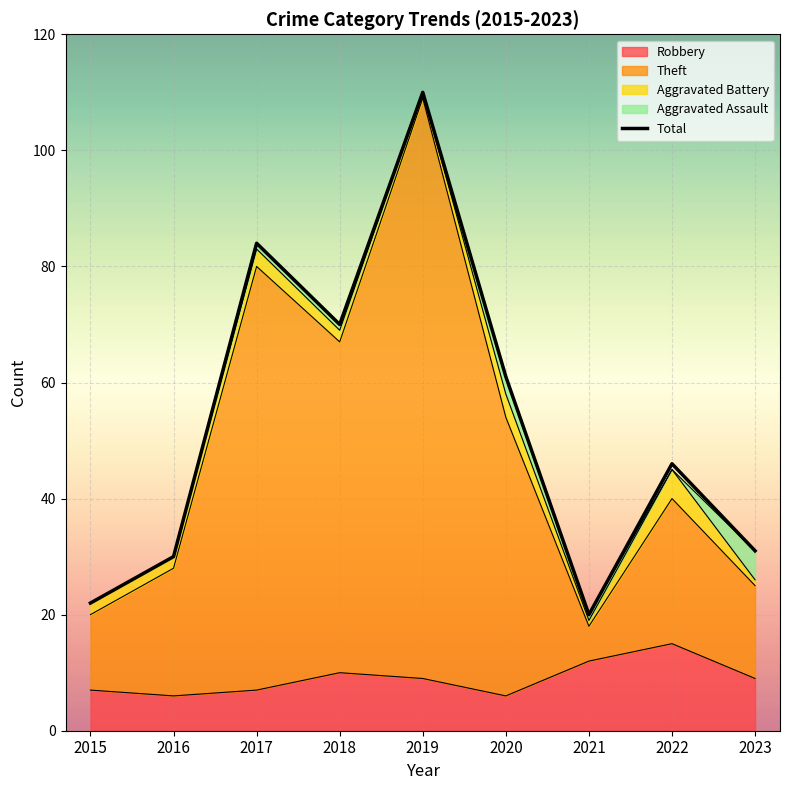

Where does the data first go above 46?

2017